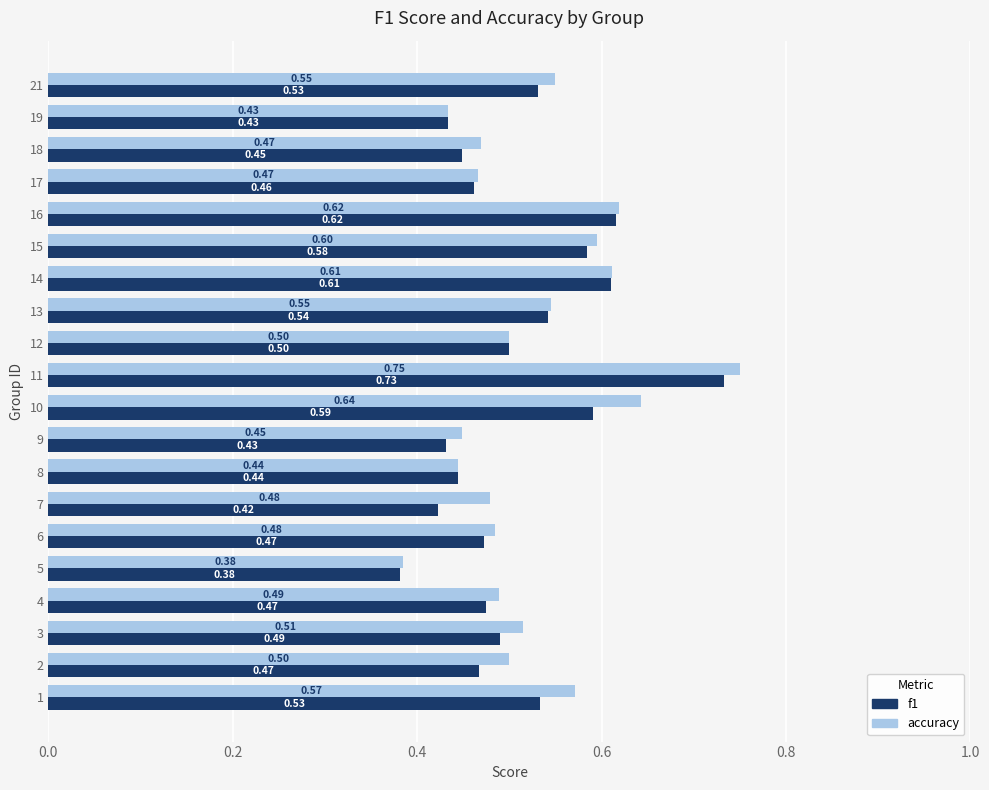

Which series has the widest spread of values?

accuracy